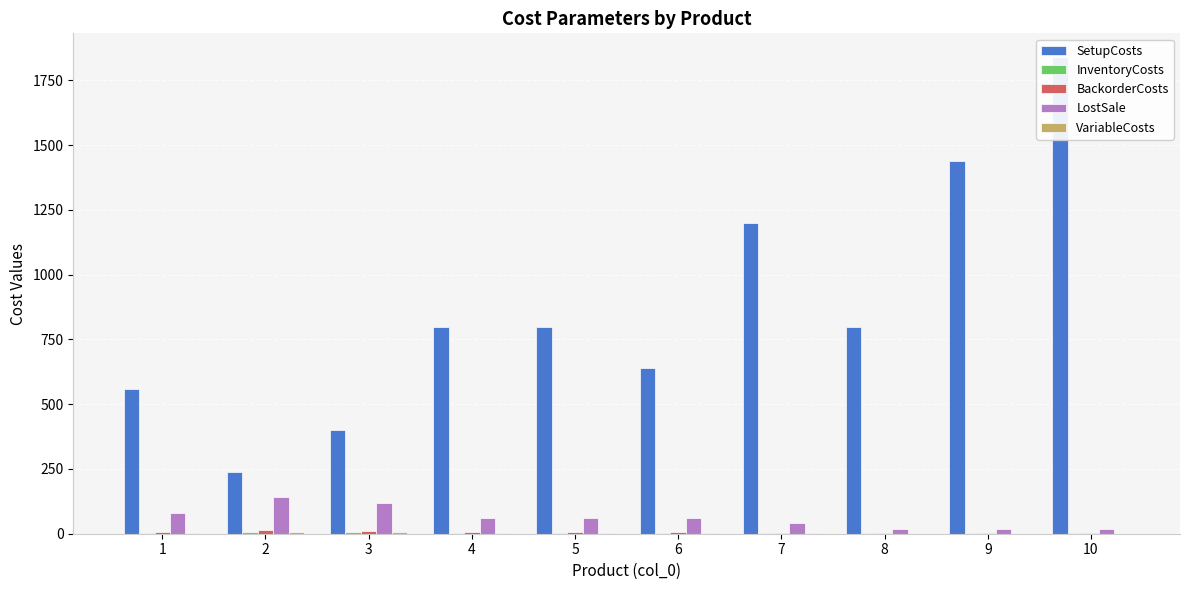

How many data points in LostSale are above 60?

3